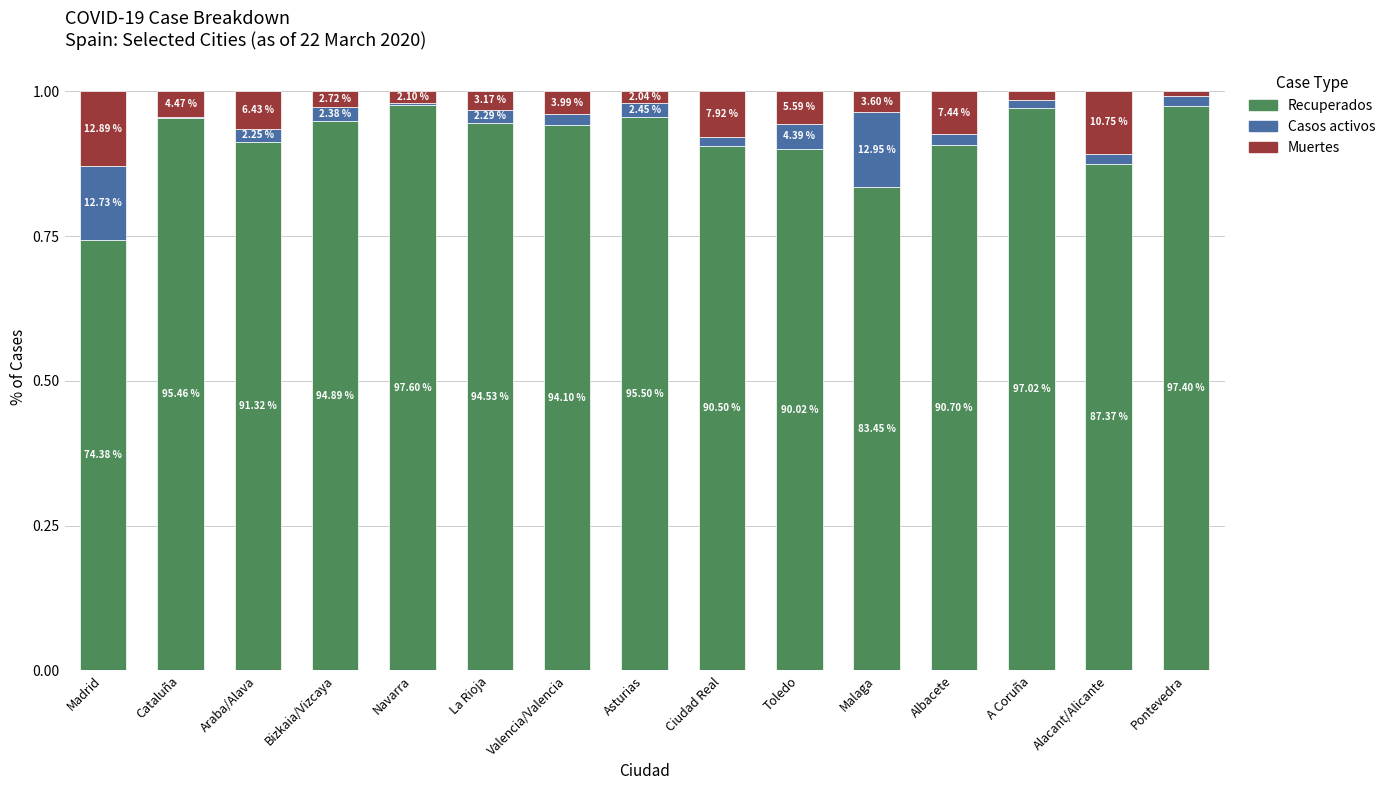

What is the difference between the maximum and minimum values in the Muertes series?

0.1